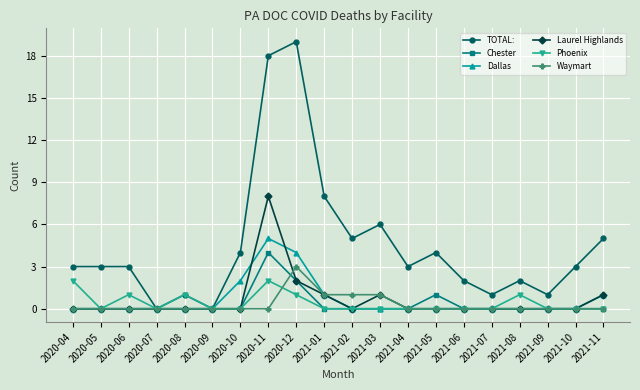

True or false: TOTAL: has more than 1 interior local peaks.

True